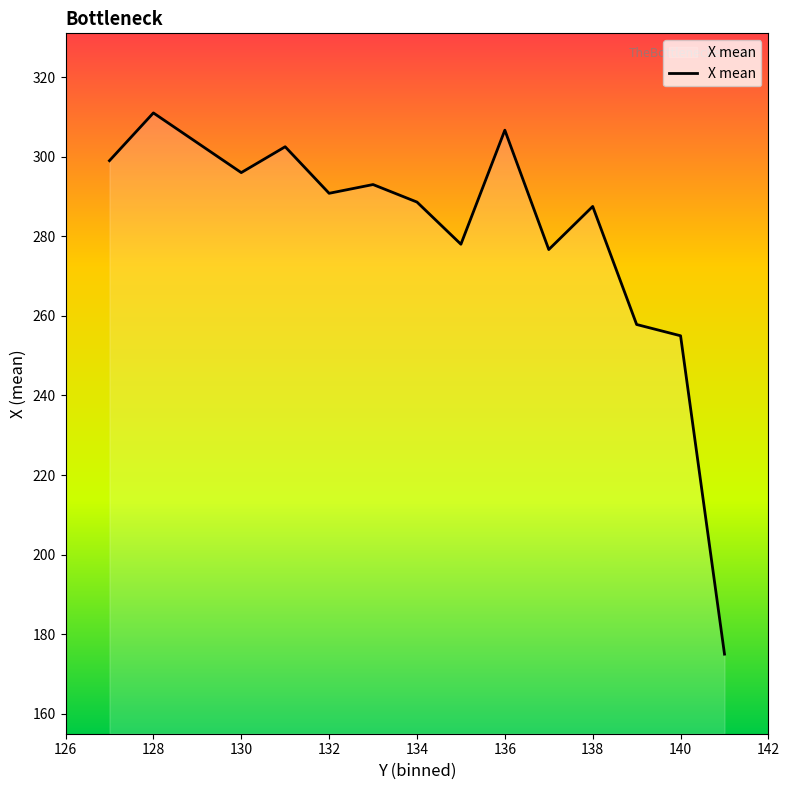

What is the smallest value displayed?

175.0